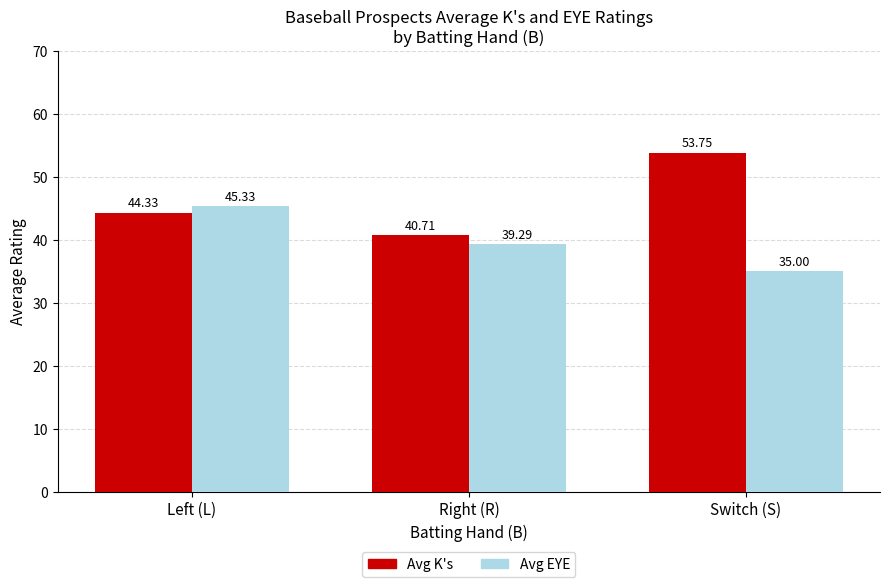

What is the difference between the maximum and minimum values in the Avg K's series?

13.0